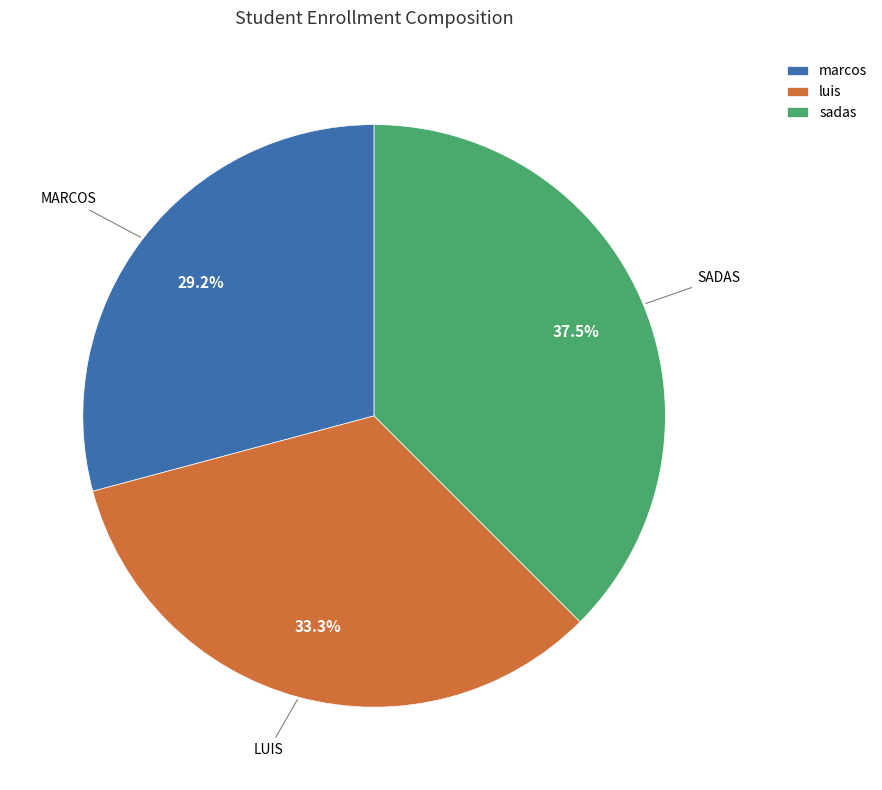

What percentage is the luis slice, to the nearest percent?

33%